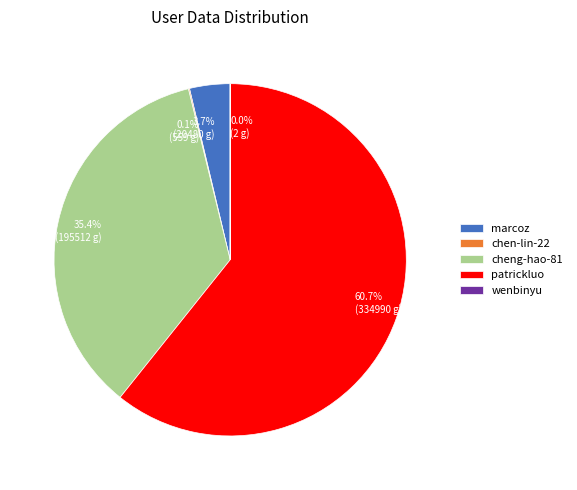

Is there a majority slice in this chart?

Yes